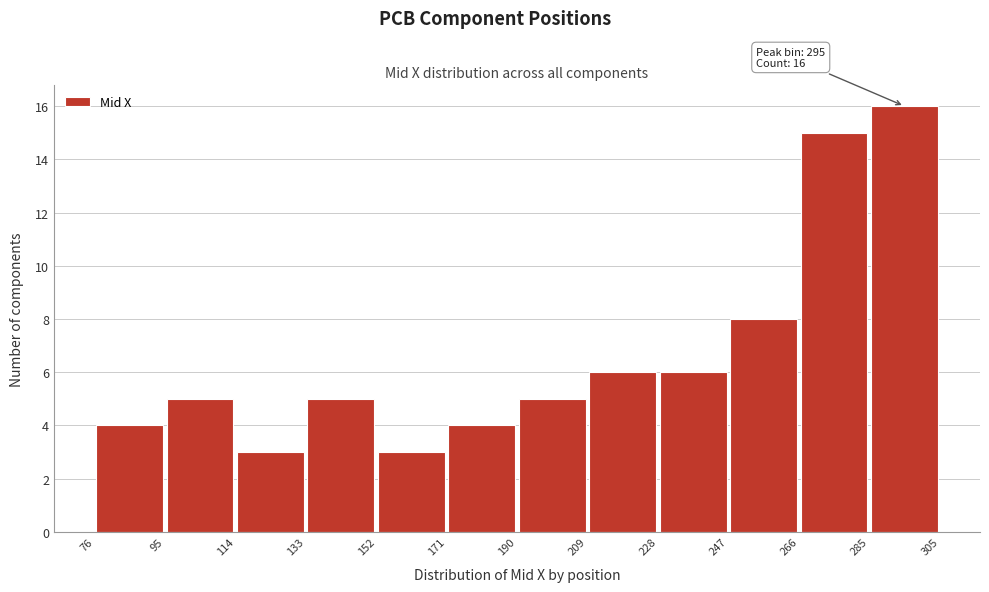

Over which range of the x-axis is the bar tallest?

285 to 305